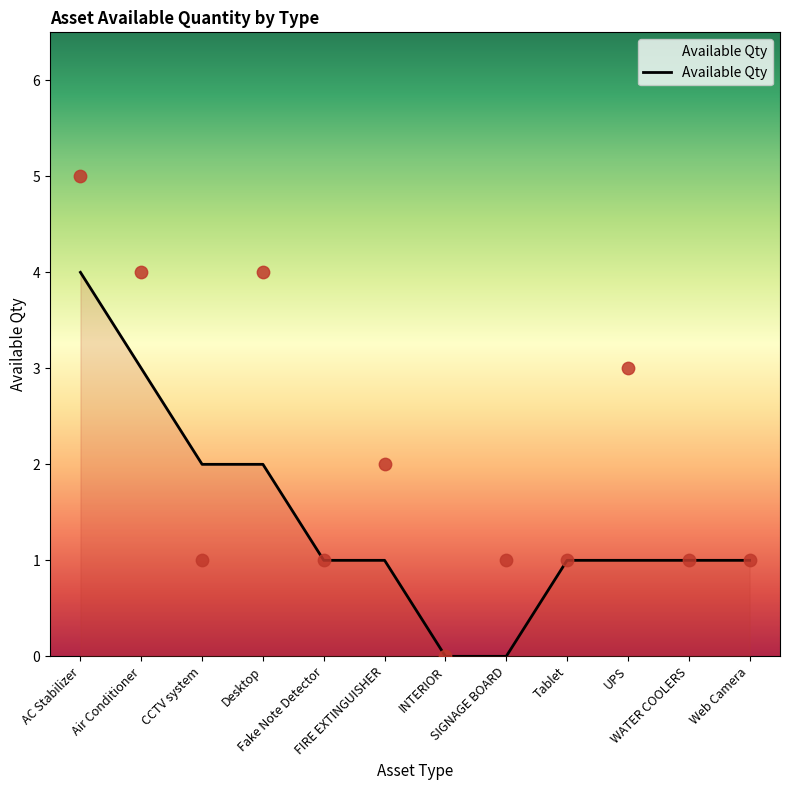

What is the change in value from INTERIOR to UPS?

+1